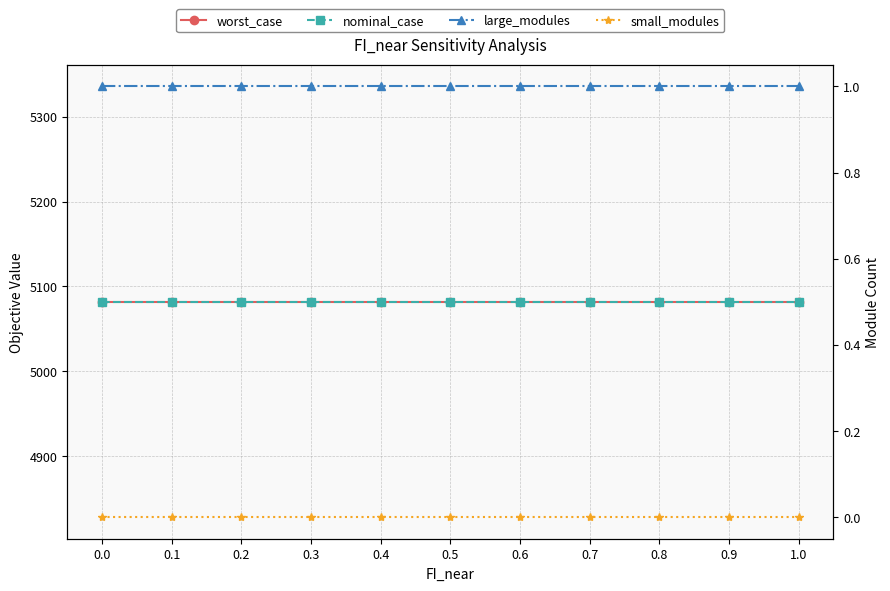

Which series has the largest range (max minus min)?

worst_case